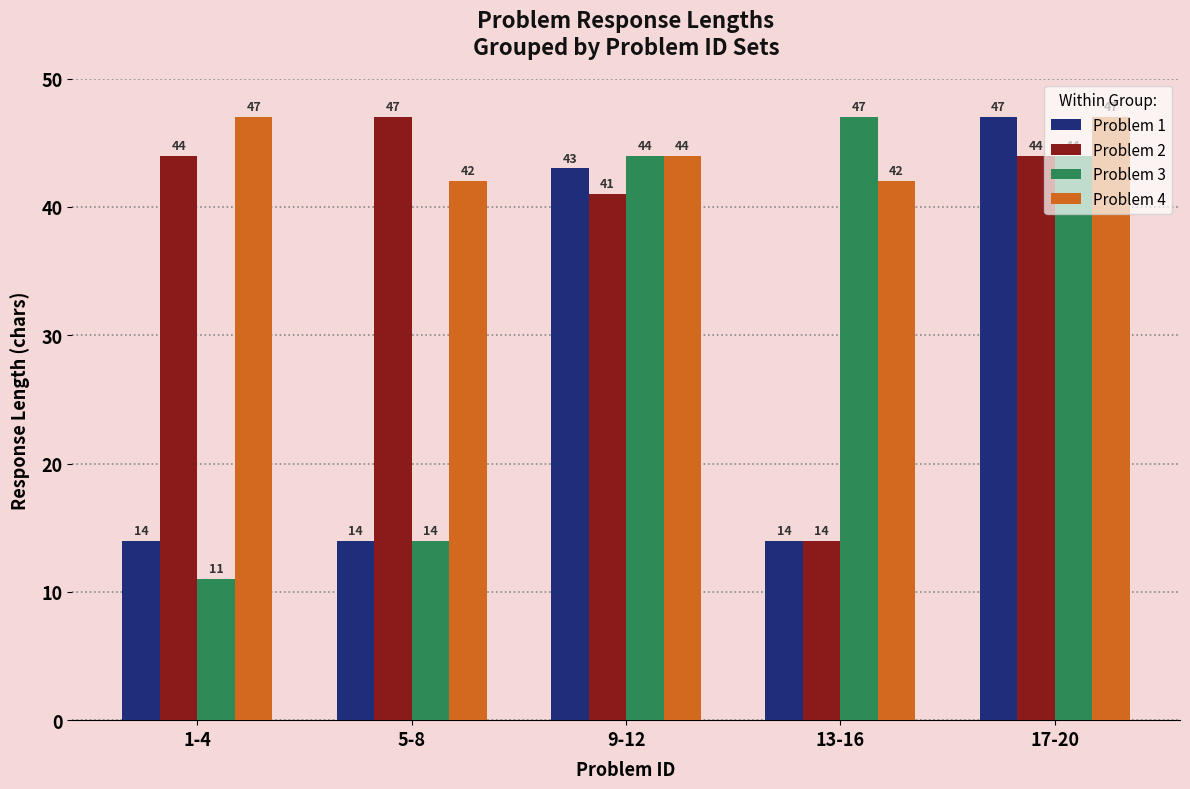

Rank the series by their average value, from lowest to highest.

Problem 1, Problem 3, Problem 2, Problem 4